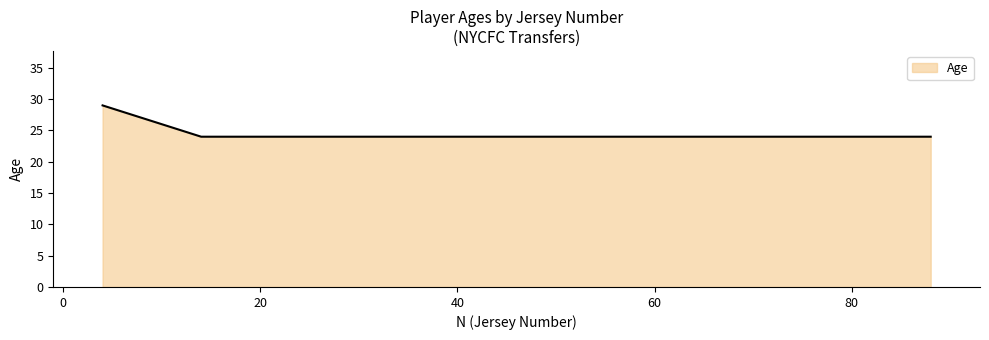

What is the average value?

26